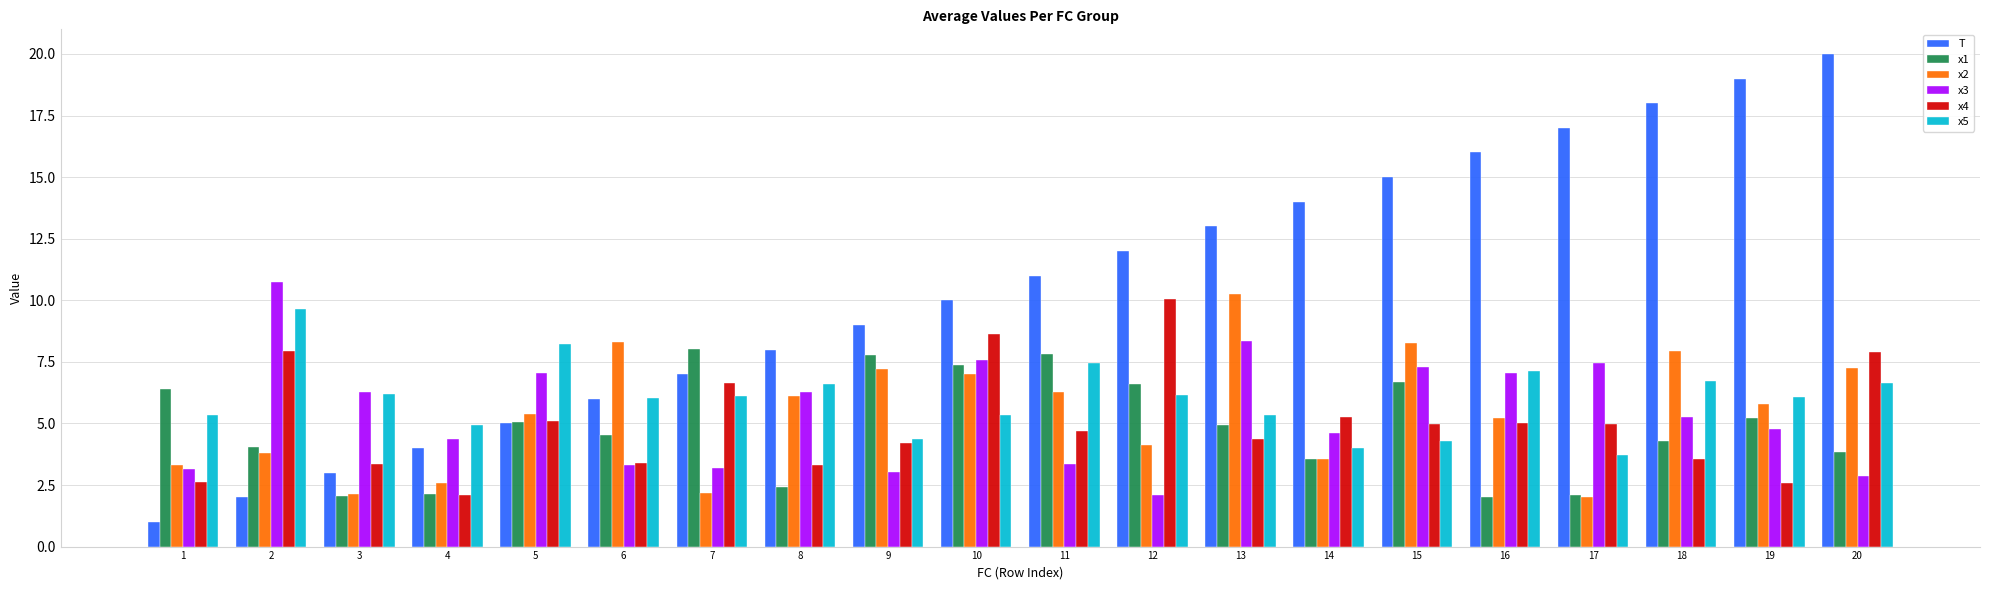

What is the value of the x5 bar at the 6th from the left?

6.0